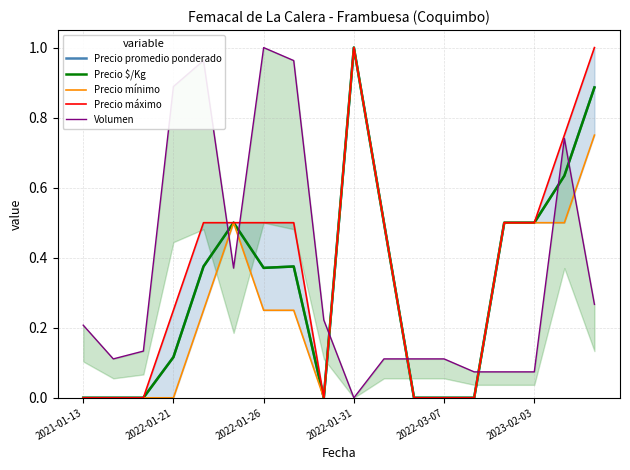

True or false: Precio máximo has more than 0 interior local peaks.

True